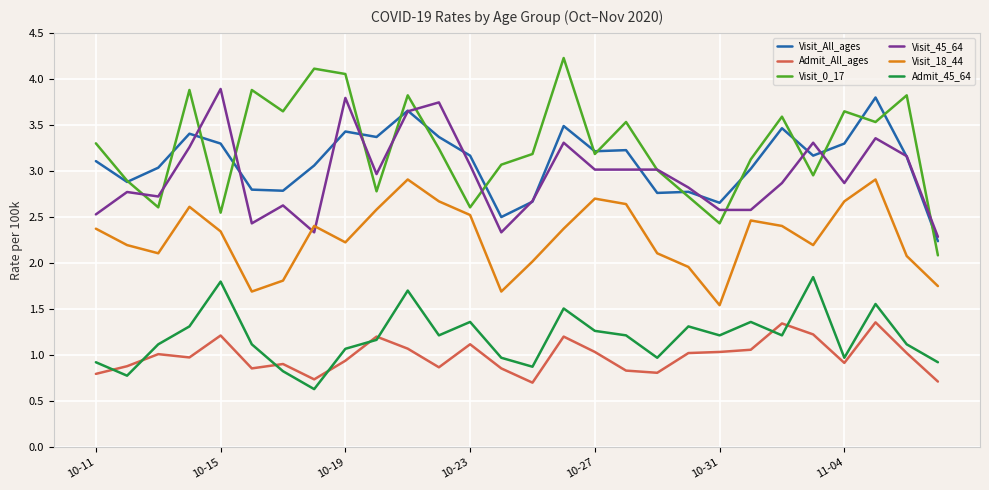

Count the number of categories in the chart.

28